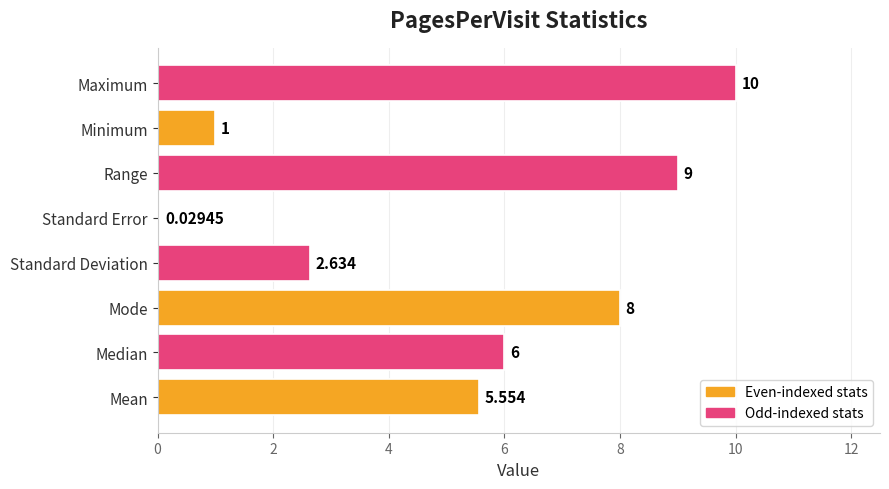

At which category does the chart reach its peak across all series?

Maximum